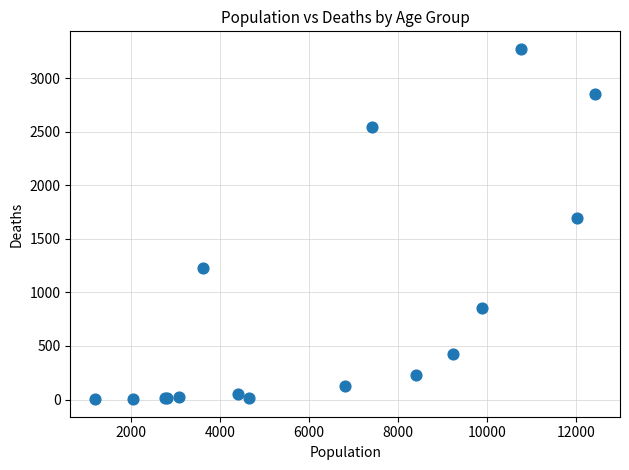

What Y value in the scatter plot is closest to 1638?

1690